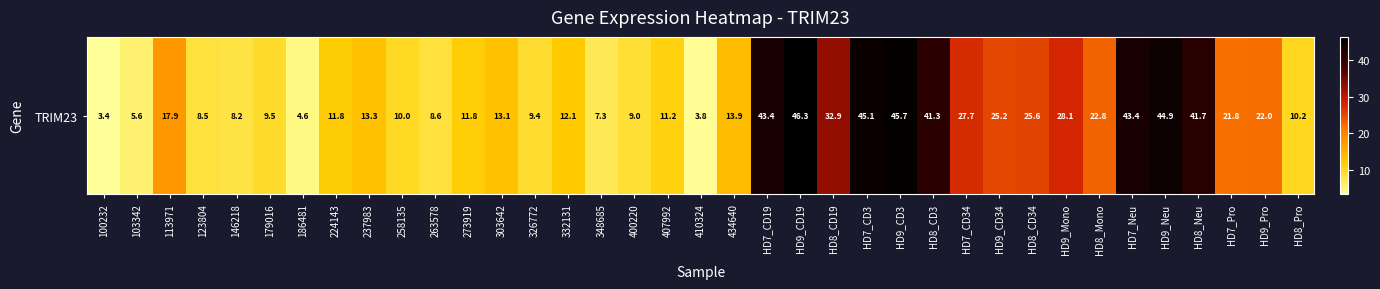

At which category does the chart reach its peak across all series?

HD9_CD19